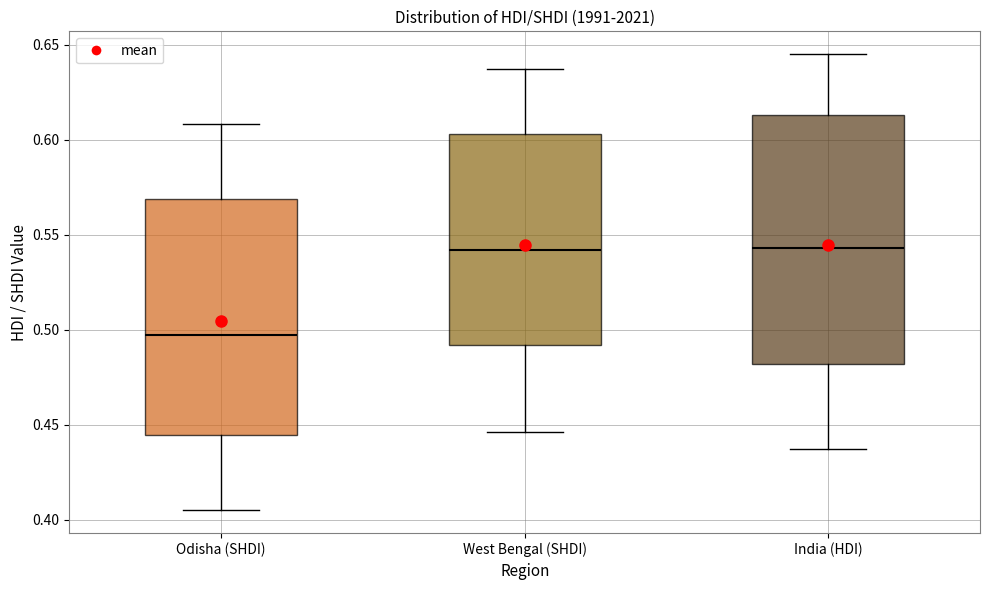

Reading left to right, read every box against the y-axis: the position of its median line, the range the box covers, and the ends of its whiskers. The values are not printed on the chart, so give them approximately, as read against the axis.

Odisha (SHDI): median 0.495, box 0.445 to 0.570, whiskers 0.405 to 0.610
West Bengal (SHDI): median 0.540, box 0.490 to 0.605, whiskers 0.445 to 0.635
India (HDI): median 0.545, box 0.480 to 0.615, whiskers 0.435 to 0.645